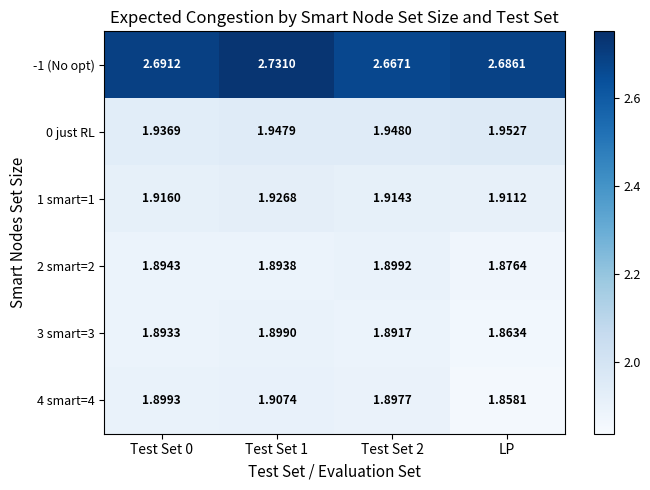

At which label is 3 smart=3 closest to 1?

LP